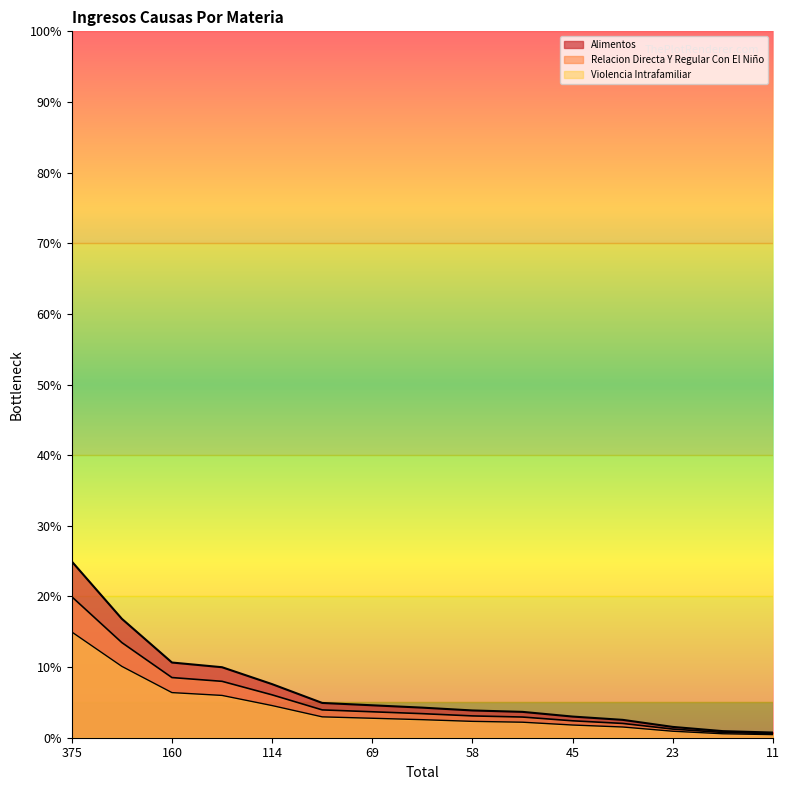

Where does the Alimentos series first go above 4?

375